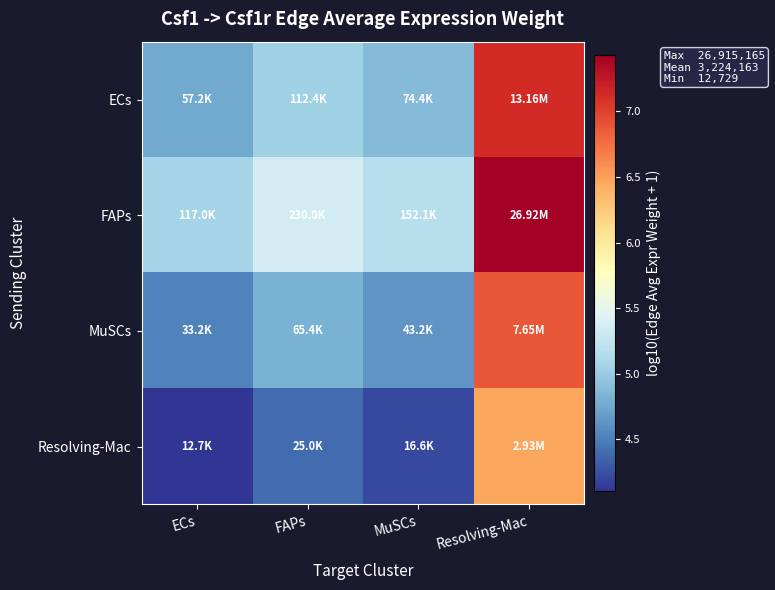

At which category is the sum across all series the highest?

Resolving-Mac